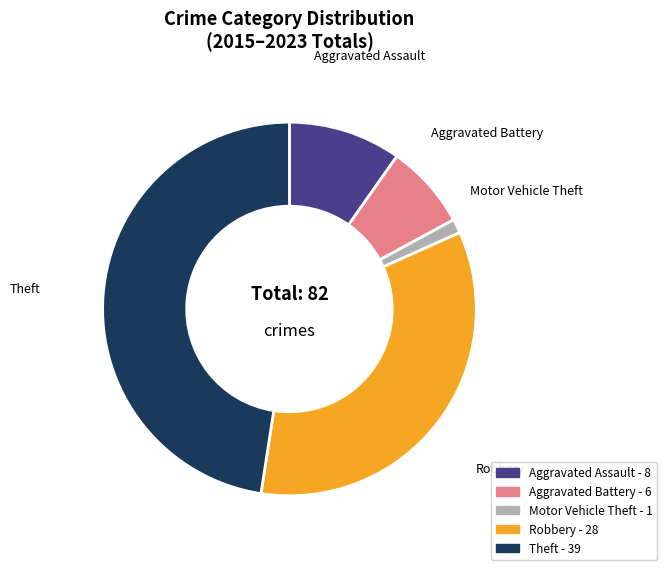

Count the number of slices in the pie.

5